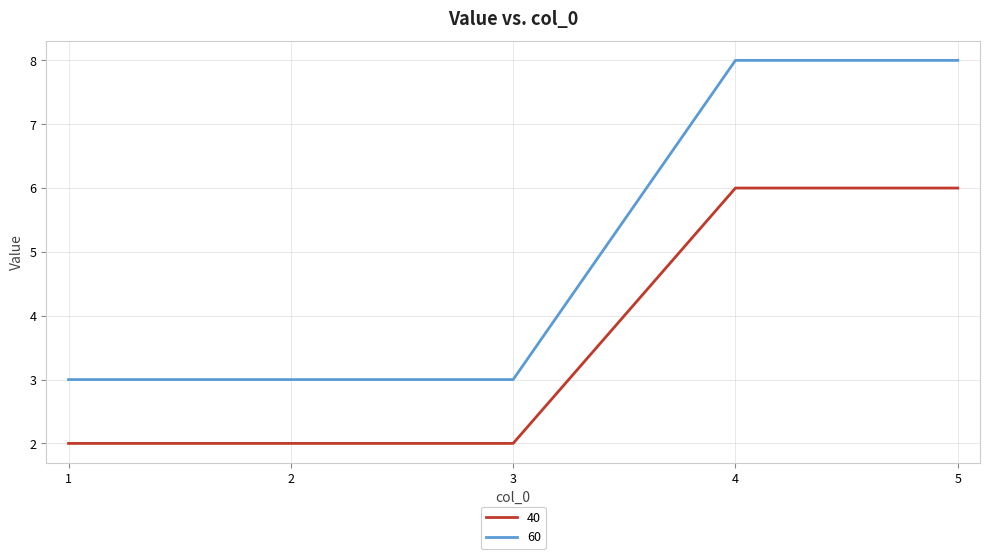

What is the maximum value for 40?

6